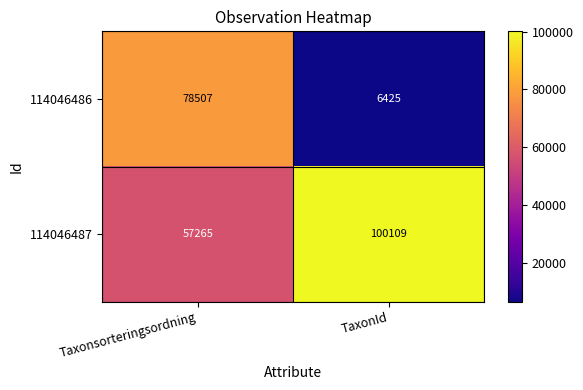

Reading right to left, what are all the values shown in this chart?

114046486: TaxonId=6425	Taxonsorteringsordning=78507
114046487: TaxonId=100109	Taxonsorteringsordning=57265